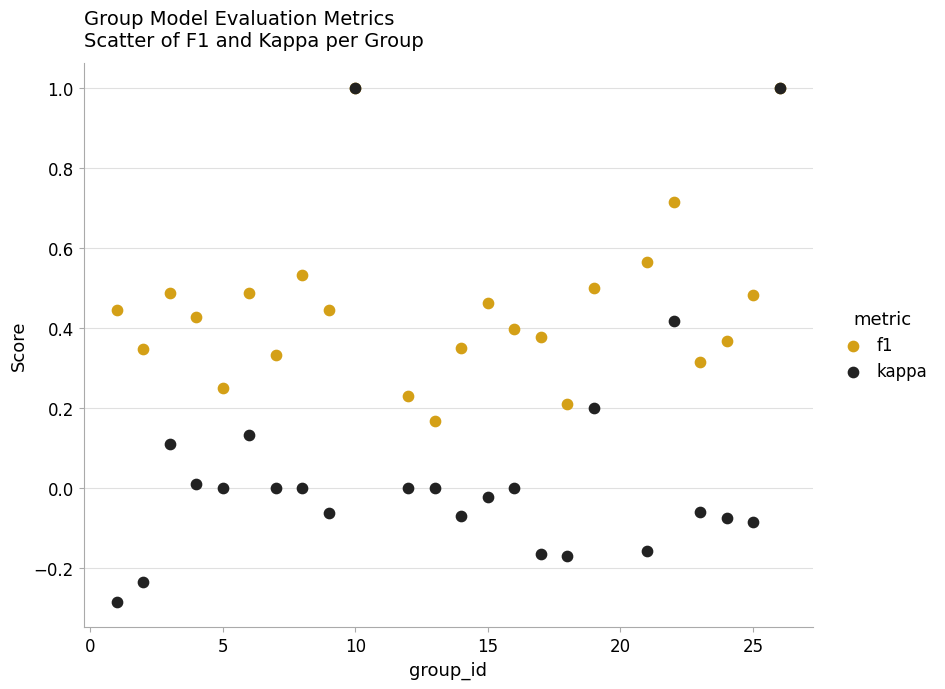

Which series has the widest spread of Y values?

kappa